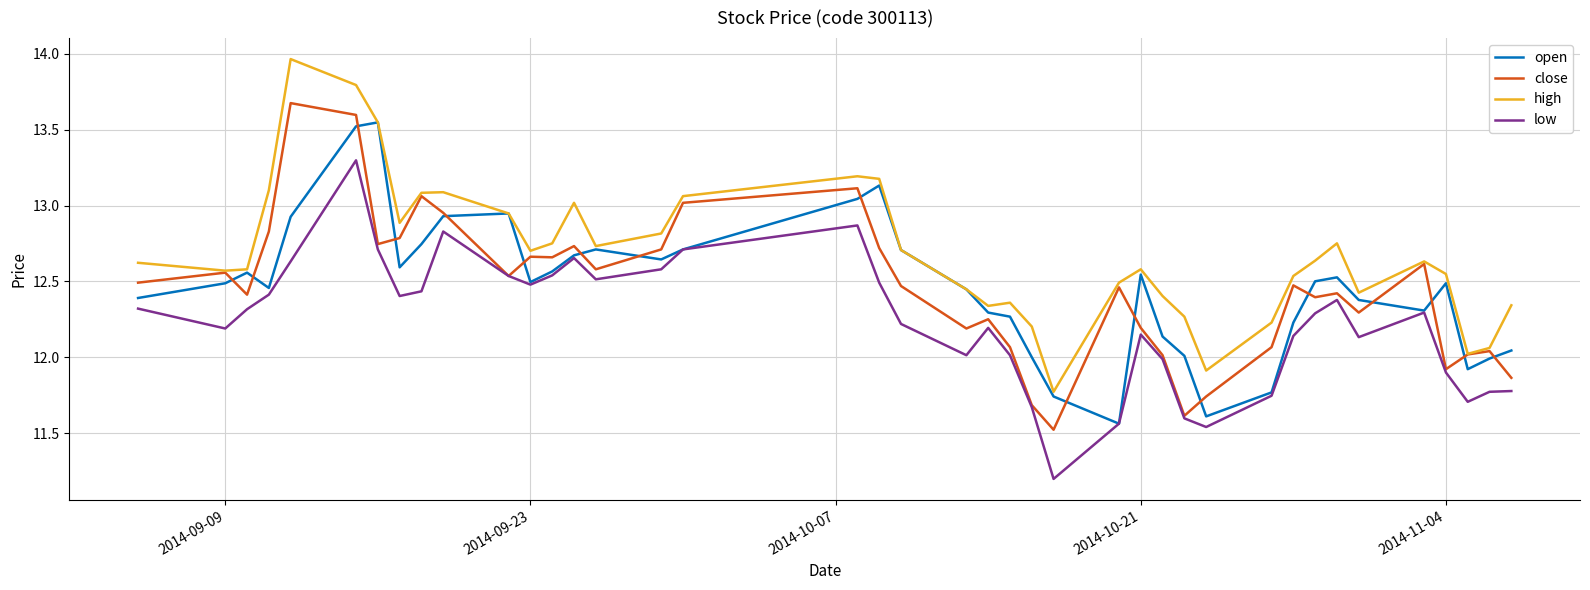

What is the minimum value shown in the chart?

11.2